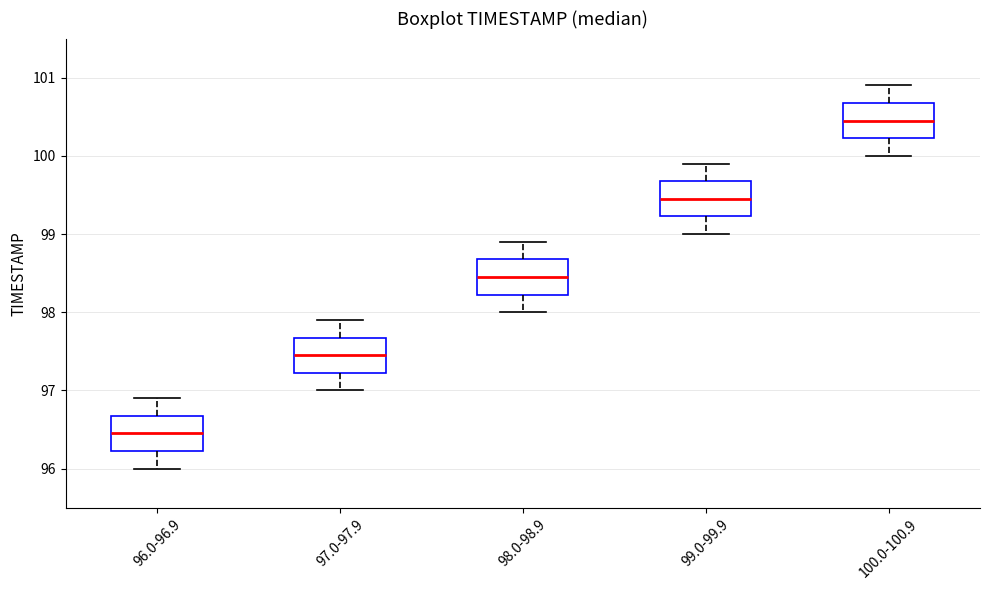

Reading left to right, transcribe this box plot: for each box, give where its median line is, the range the box spans, and where its two whiskers end, as read against the y-axis. The values are not printed on the chart, so give them approximately, as read against the axis.

96.0-96.9: median 96.5, box 96.2 to 96.7, whiskers 96.0 to 96.9
97.0-97.9: median 97.5, box 97.2 to 97.7, whiskers 97.0 to 97.9
98.0-98.9: median 98.5, box 98.2 to 98.7, whiskers 98.0 to 98.9
99.0-99.9: median 99.5, box 99.2 to 99.7, whiskers 99.0 to 99.9
100.0-100.9: median 100.5, box 100.2 to 100.7, whiskers 100.0 to 100.9